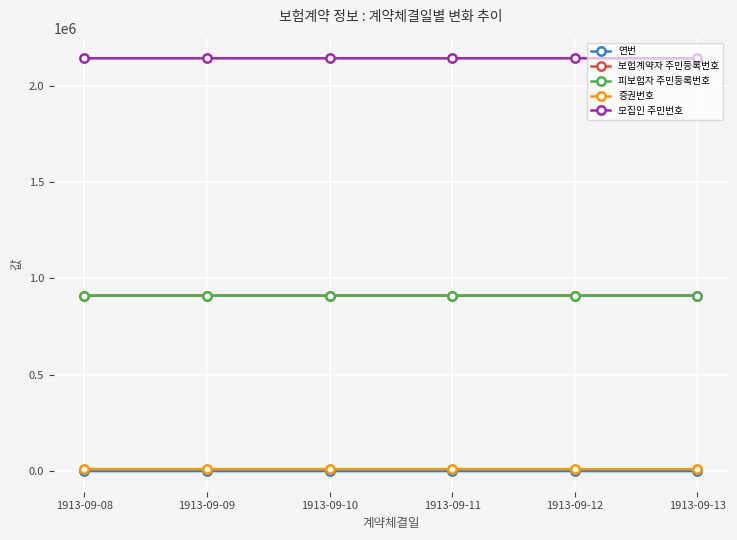

True or false: 증권번호 and 연번 intersect in this chart.

False